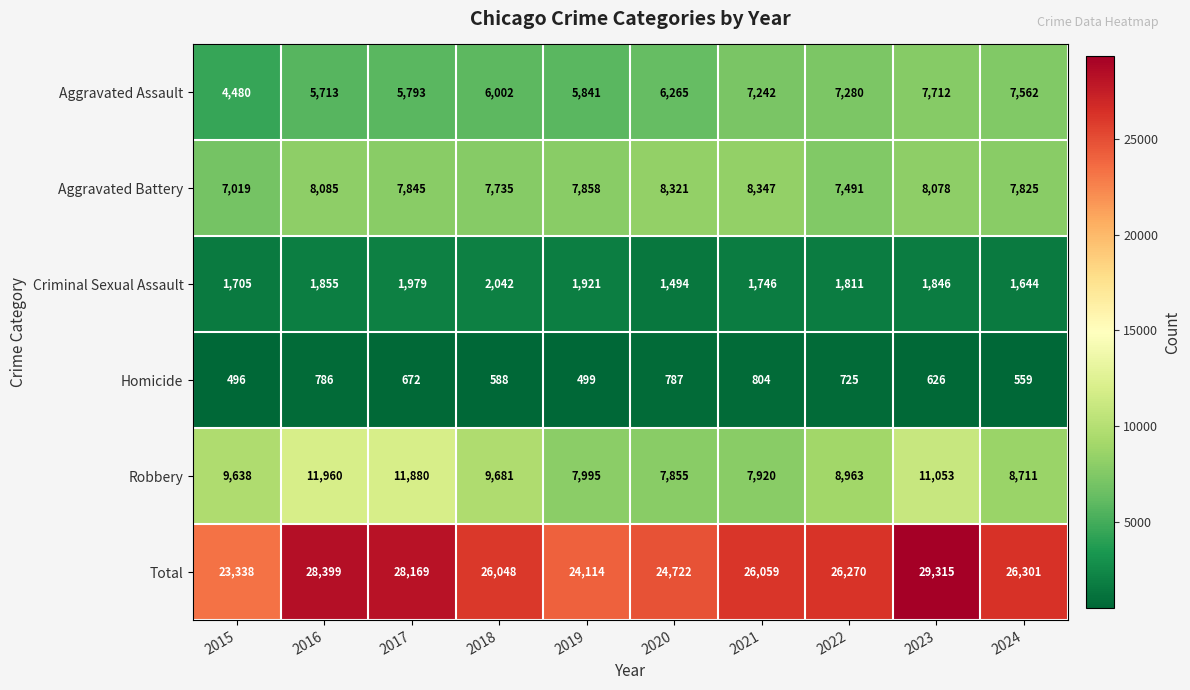

How many data points does each series have?

10